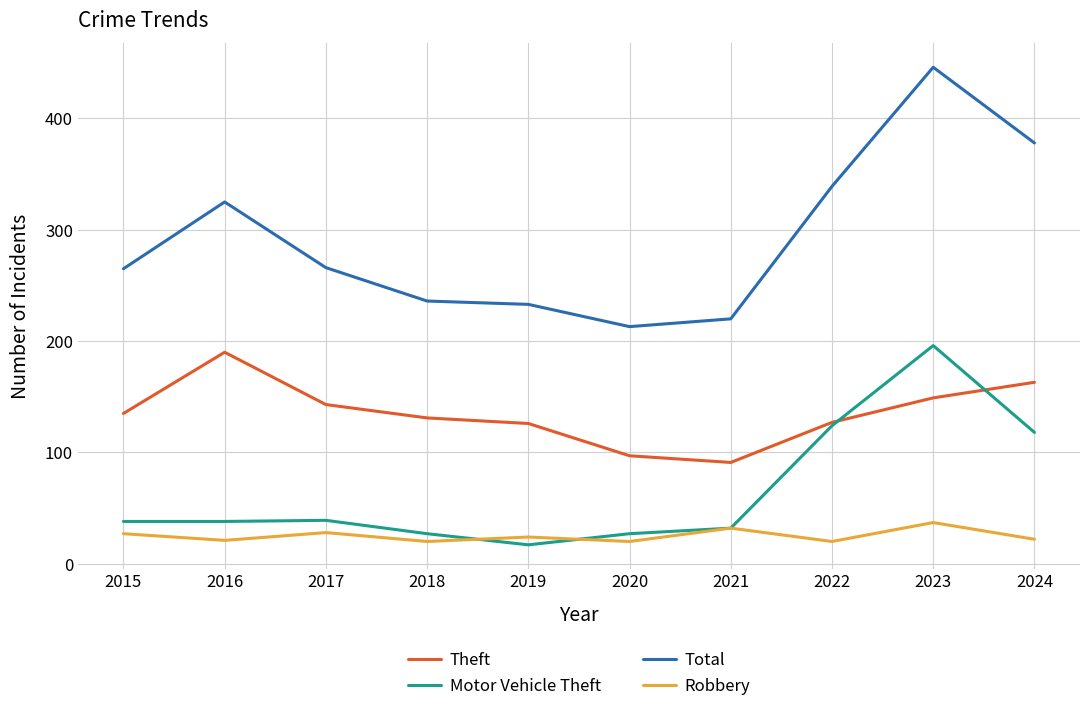

The value of Total at 2020 is 213. True or false?

True